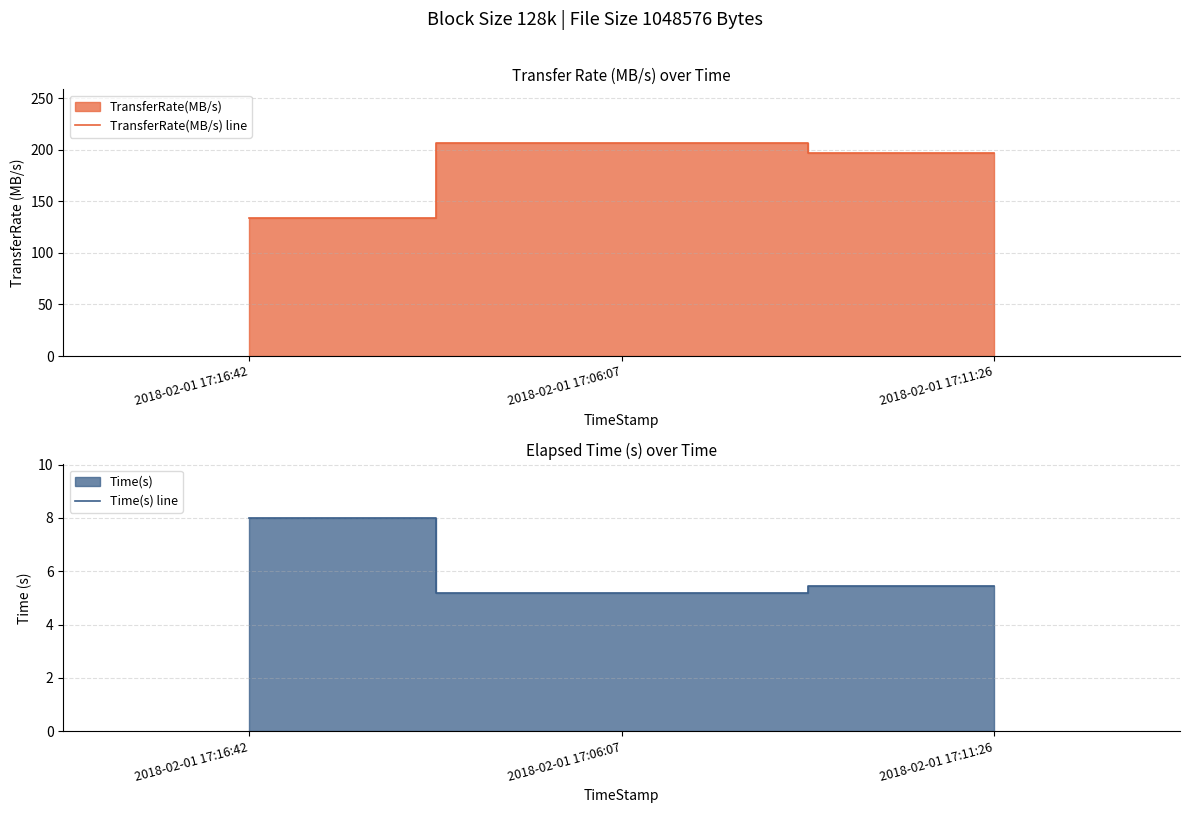

What is the value of the Time(s) line point at the 1st from the left?

8.0